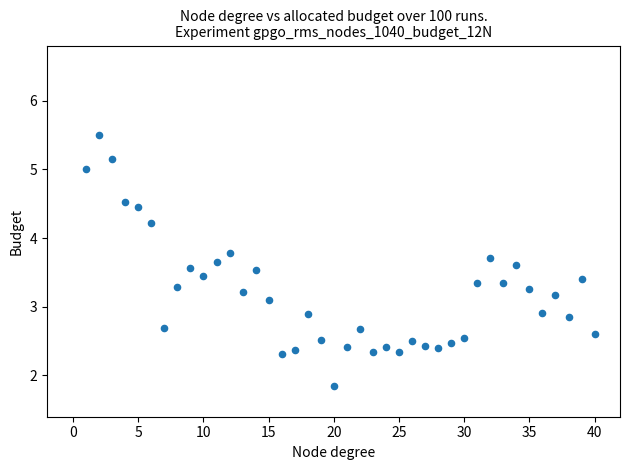

What is the range of Y values (max minus min)?

3.7